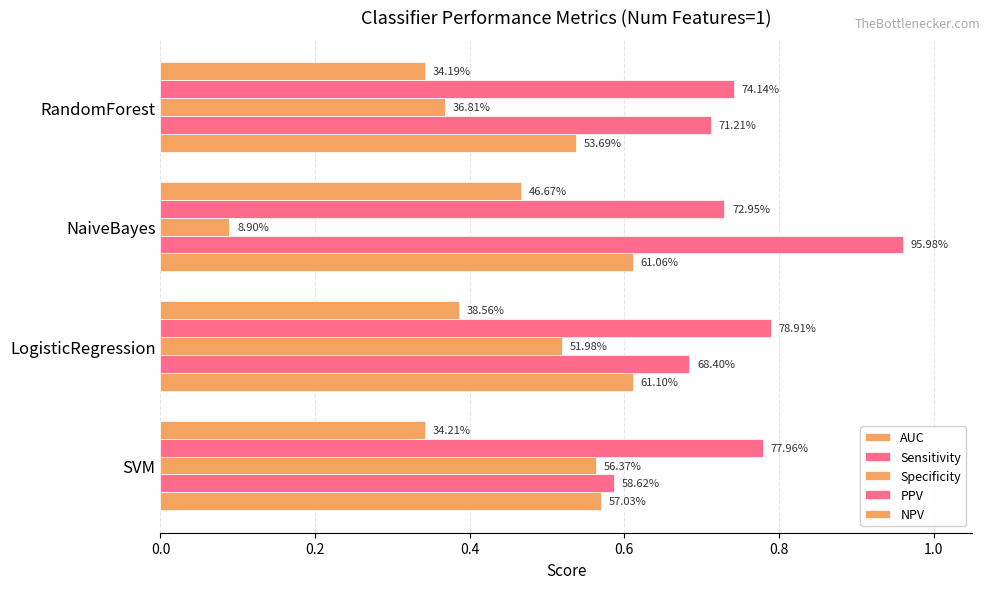

Does the chart contain stacked bars?

No